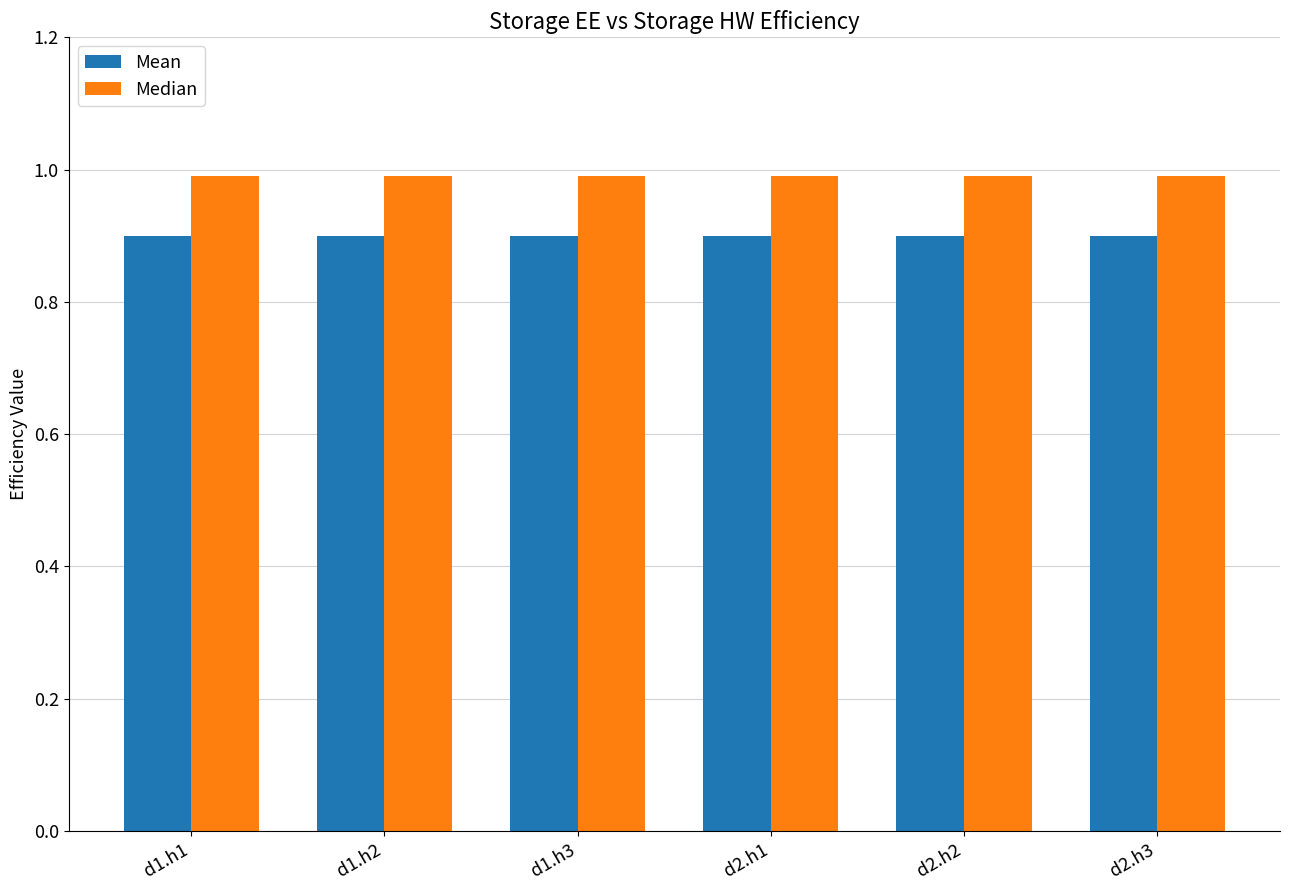

What is the average value of the Mean series?

0.9